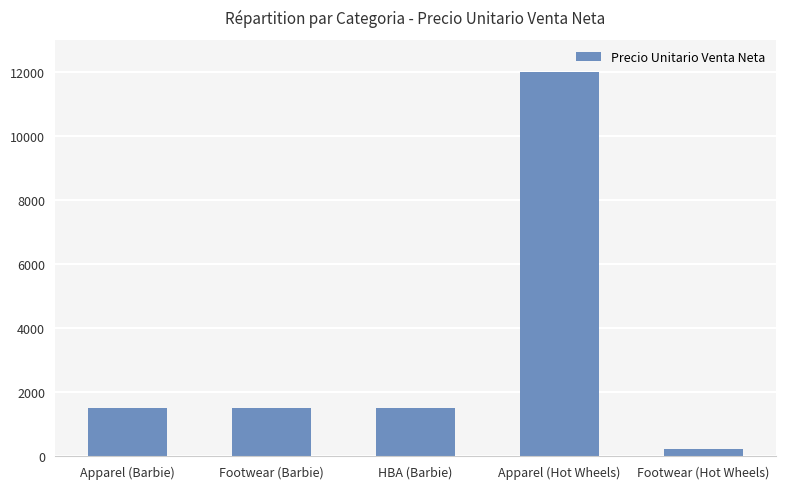

What is the label of the 5th bar from the left?

Footwear (Hot Wheels)